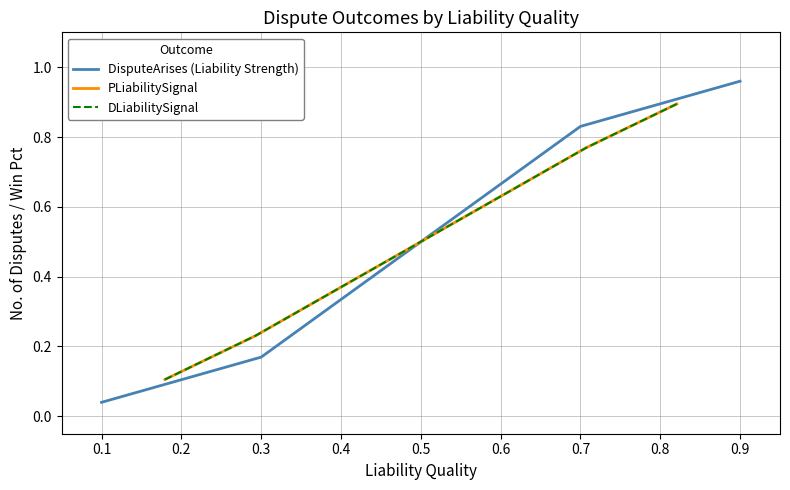

What is the maximum value shown in the chart?

1.0